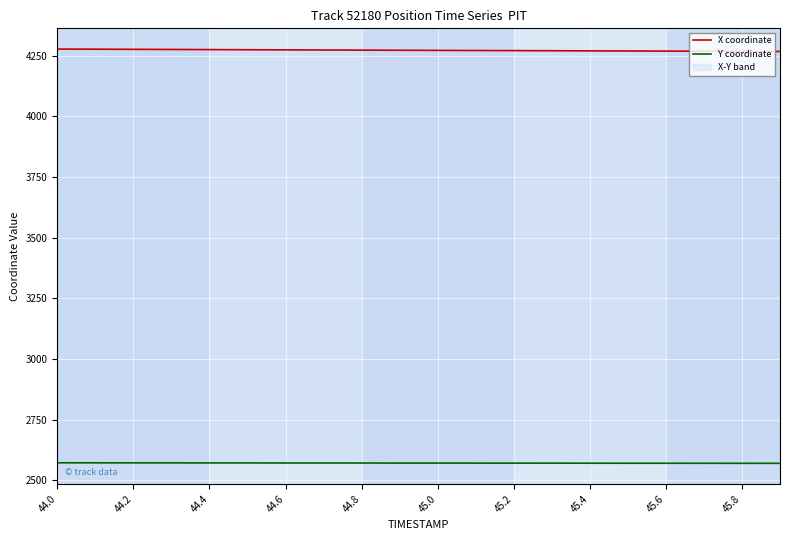

Which category has the highest value in the Y coordinate series?

44.0